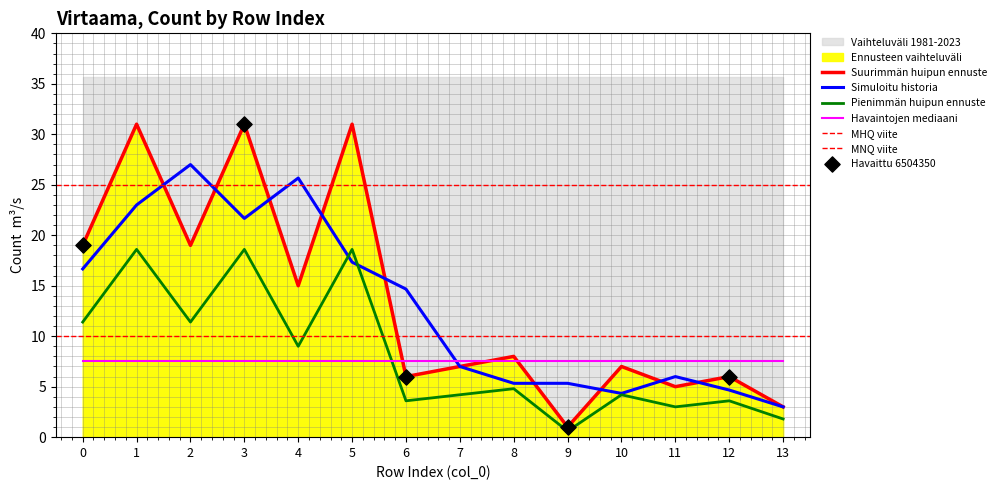

Between 2 and 13, which is larger?

2